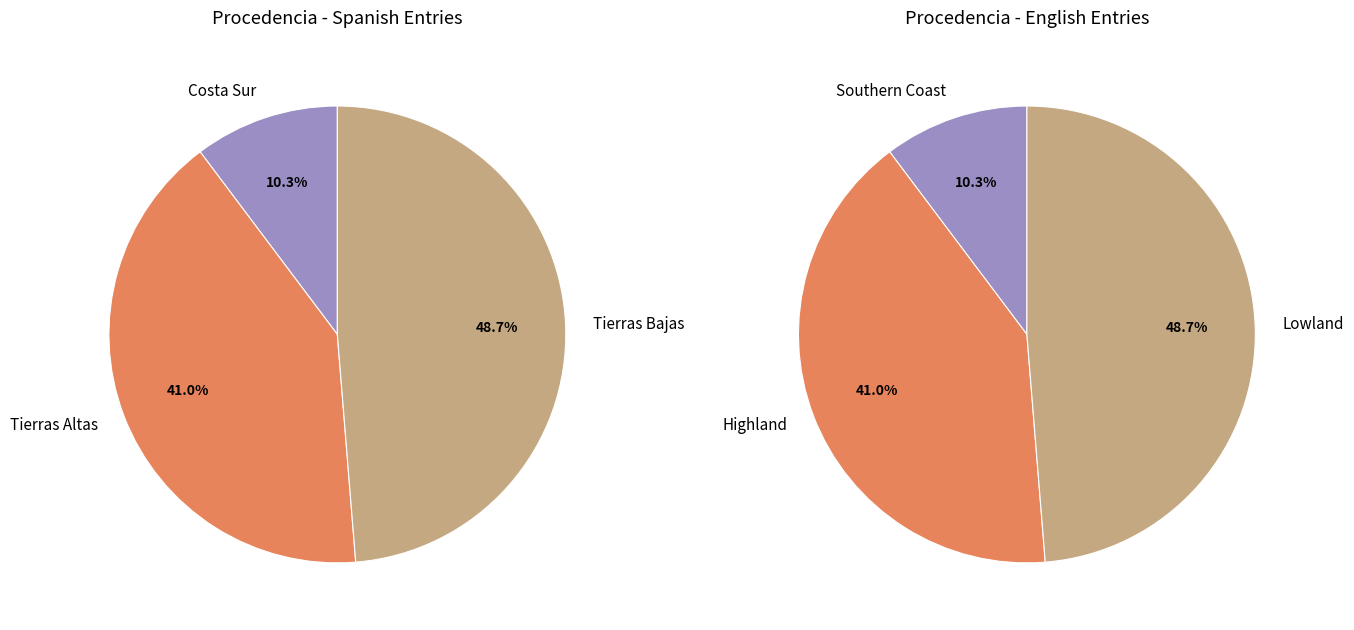

How many segments does this pie chart have?

3